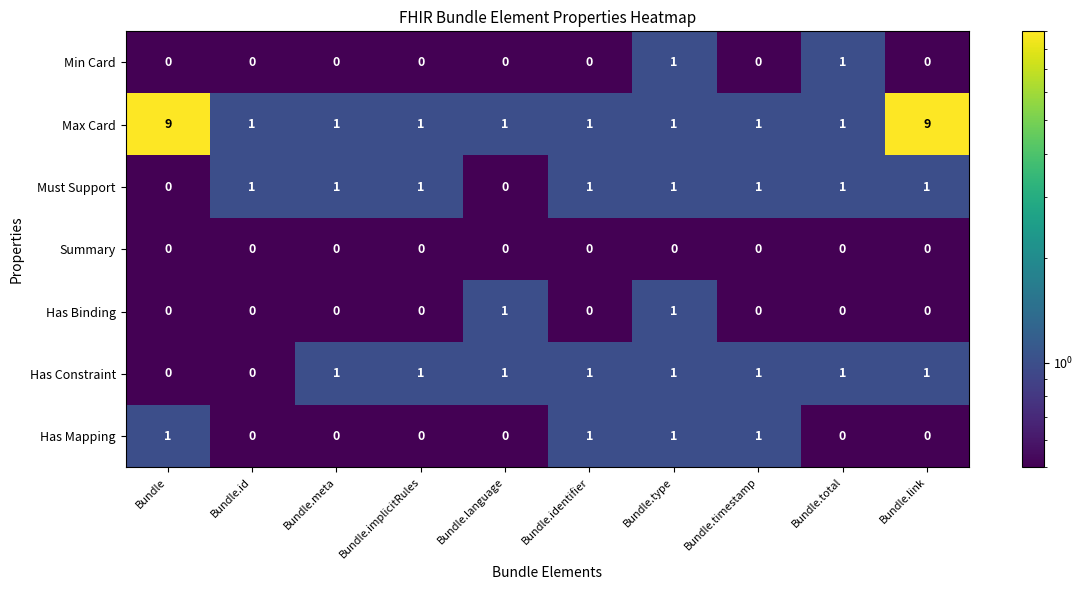

Which series has the largest range (max minus min)?

Max Card